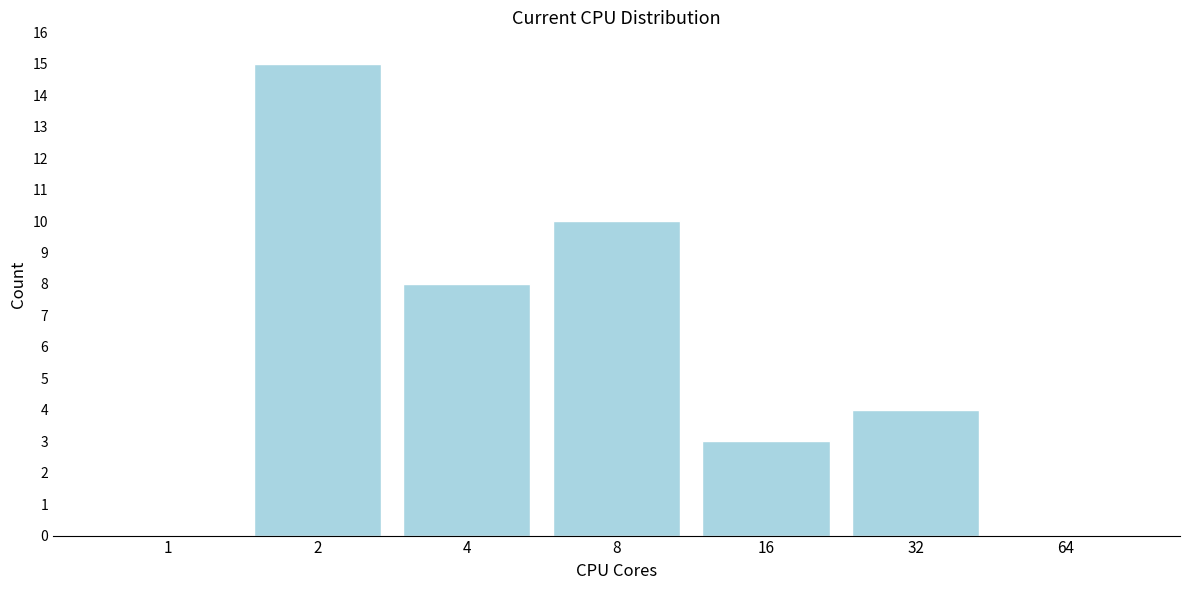

Reading right to left, what are all the values shown in this chart?

64=0	32=4	16=3	8=10	4=8	2=15	1=0